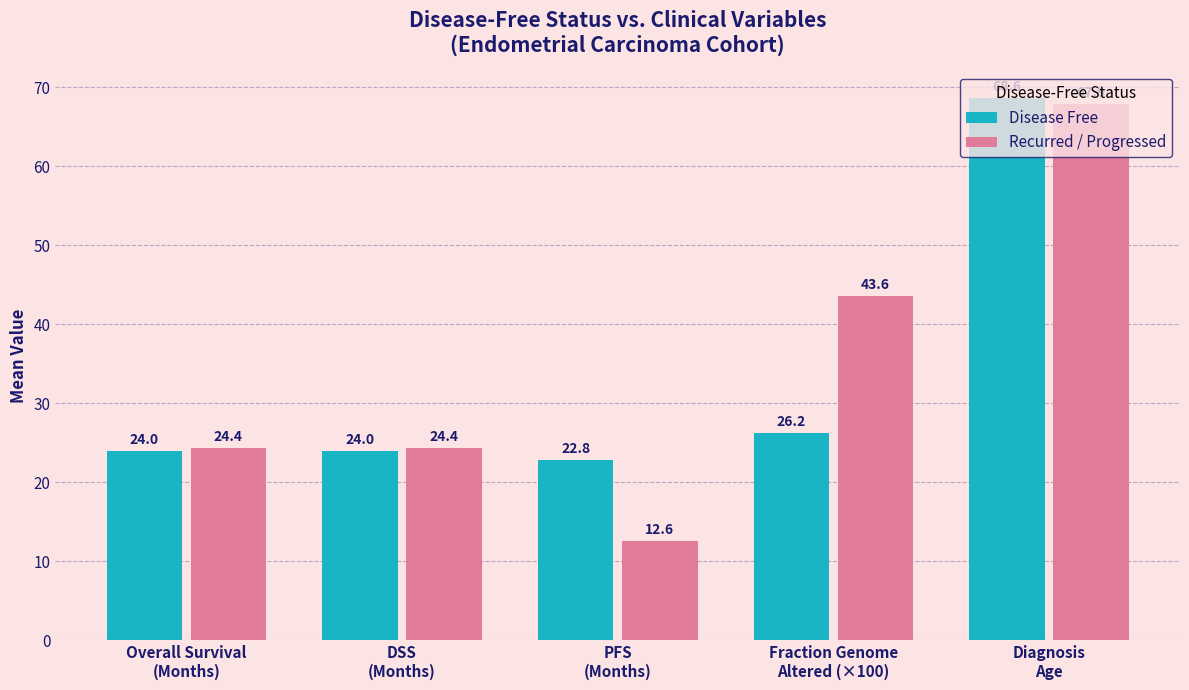

List the series in order of their peak value, highest first.

Disease Free, Recurred / Progressed